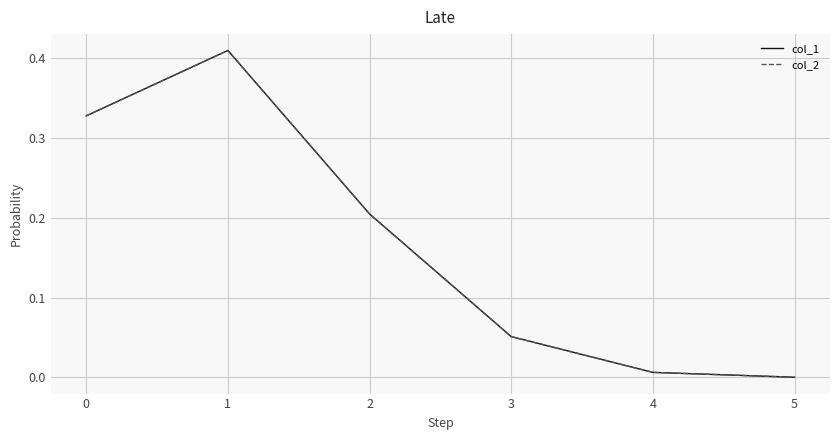

Is this an area chart (filled region under the line)?

No